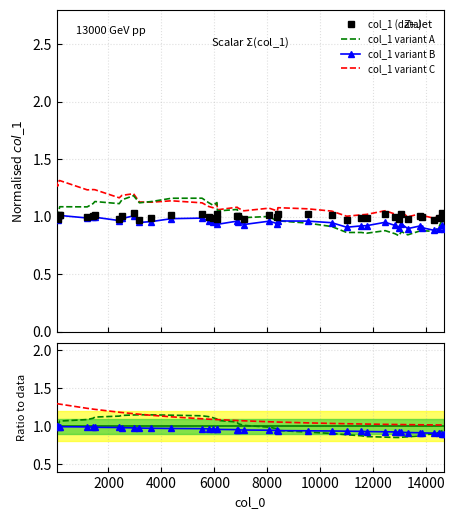

Rank the categories by value from lowest to highest.

2946, 14587, 12455, 6097, 9521, 8401, 5535, 13068, 158, 134, 8068, 4379, 10436, 1484, 1422, 6862, 13760, 2508, 44, 6895, 12832, 1196, 5782, 8383, 13834, 11751, 14685, 5949, 11553, 14476, 3624, 2406, 7113, 12972, 13306, 81, 6115, 3169, 10999, 14288